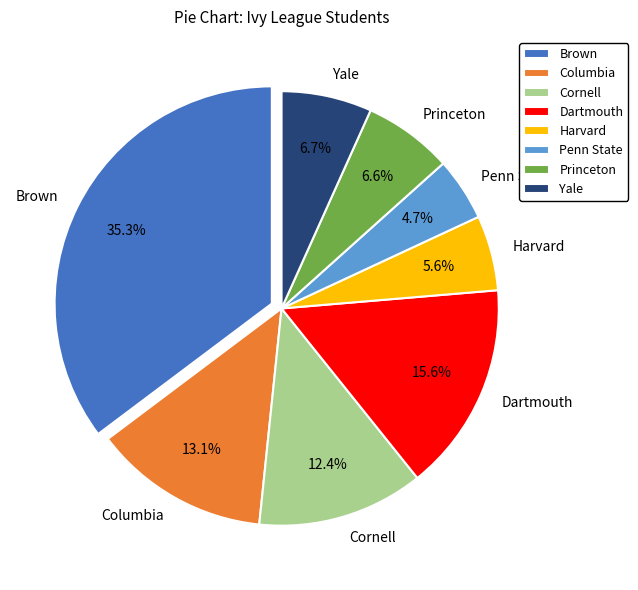

Which slice is the smallest?

Penn State